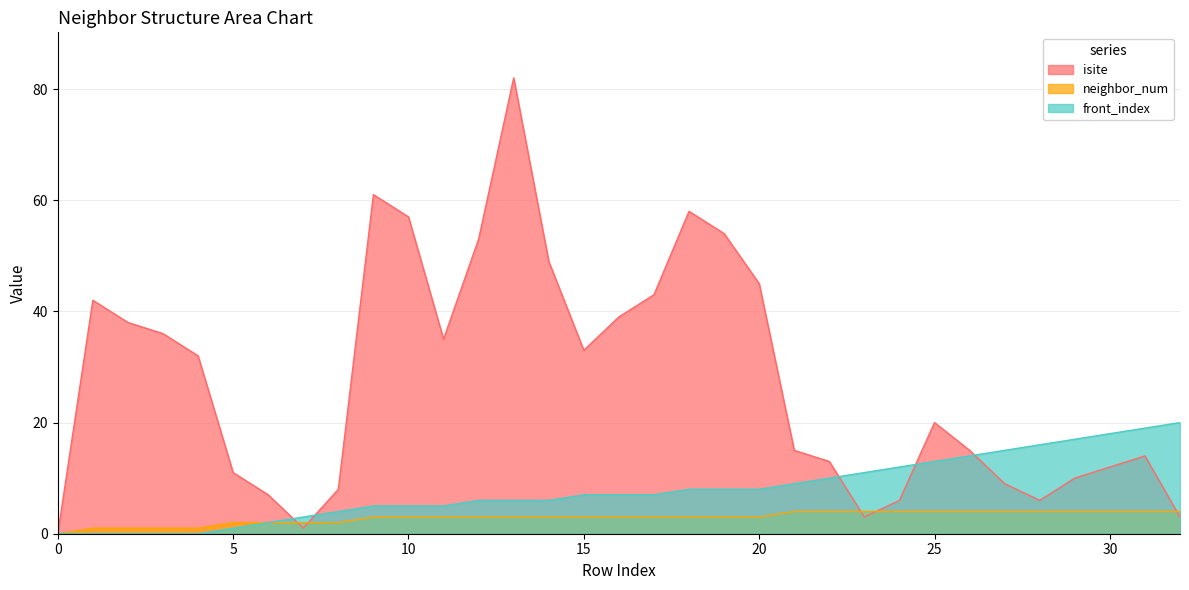

What is the value of the front_index point at the 26th from the left?

13